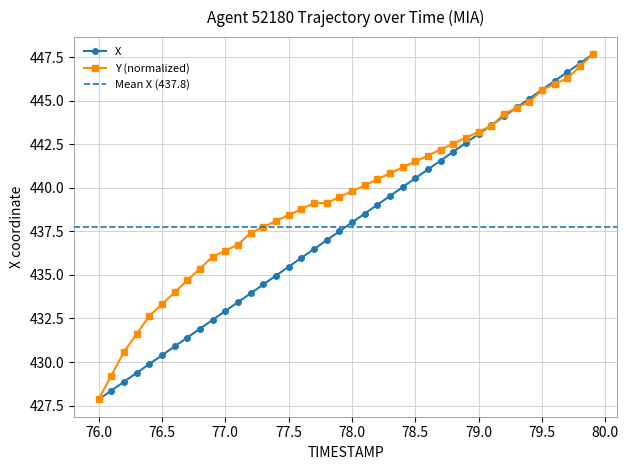

Is it true that X equals 623.2 at 76.5?

False